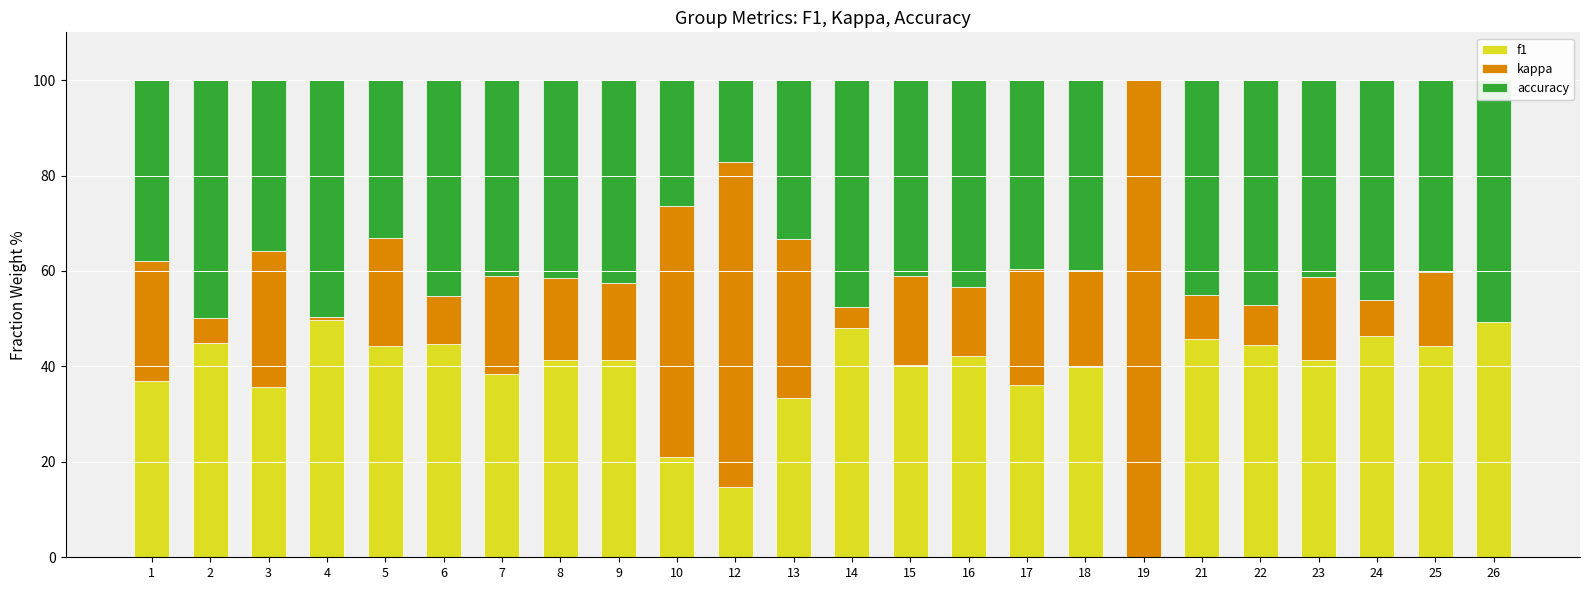

At which category is the sum across all series the highest?

1